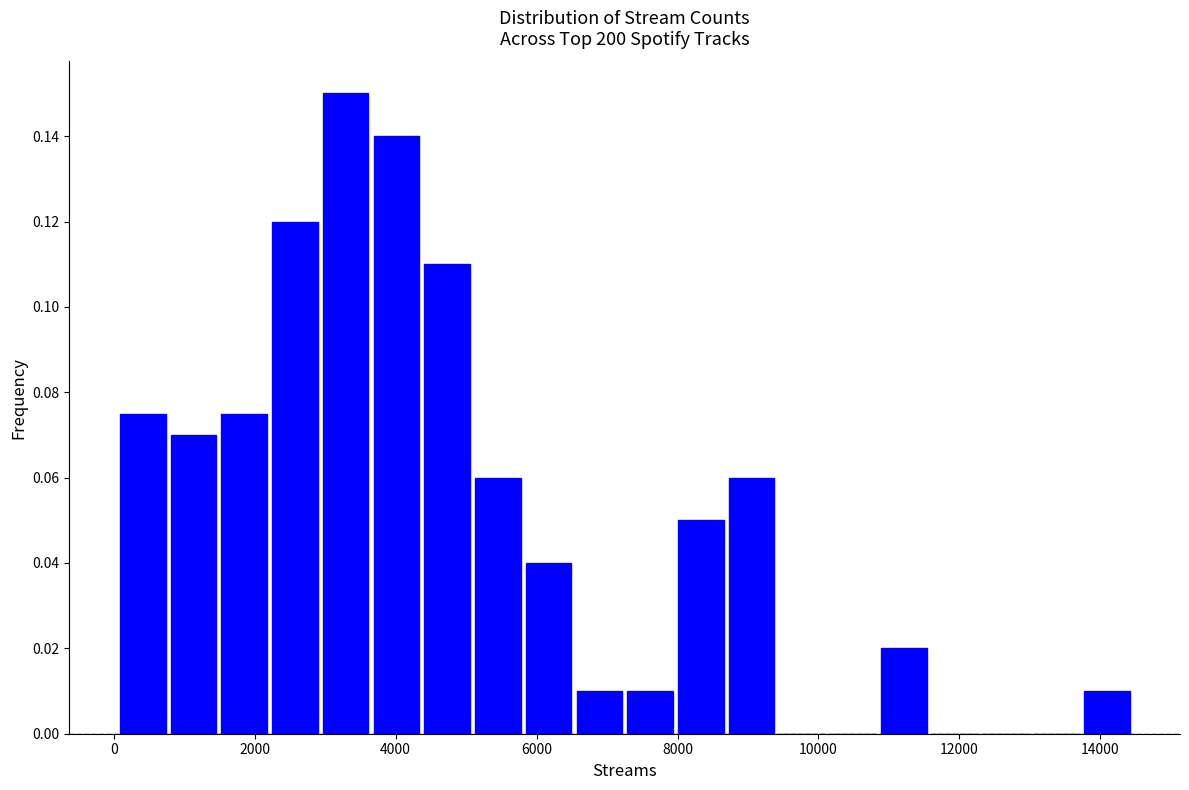

Read against the x-axis, roughly where is the centre of the tallest bar?

3200